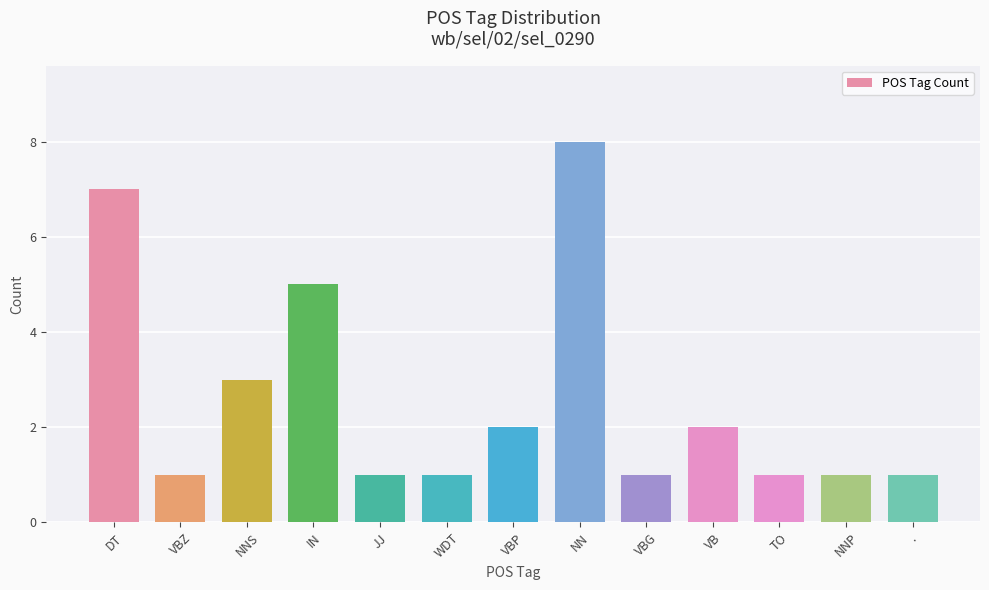

How many bars are there in total?

13